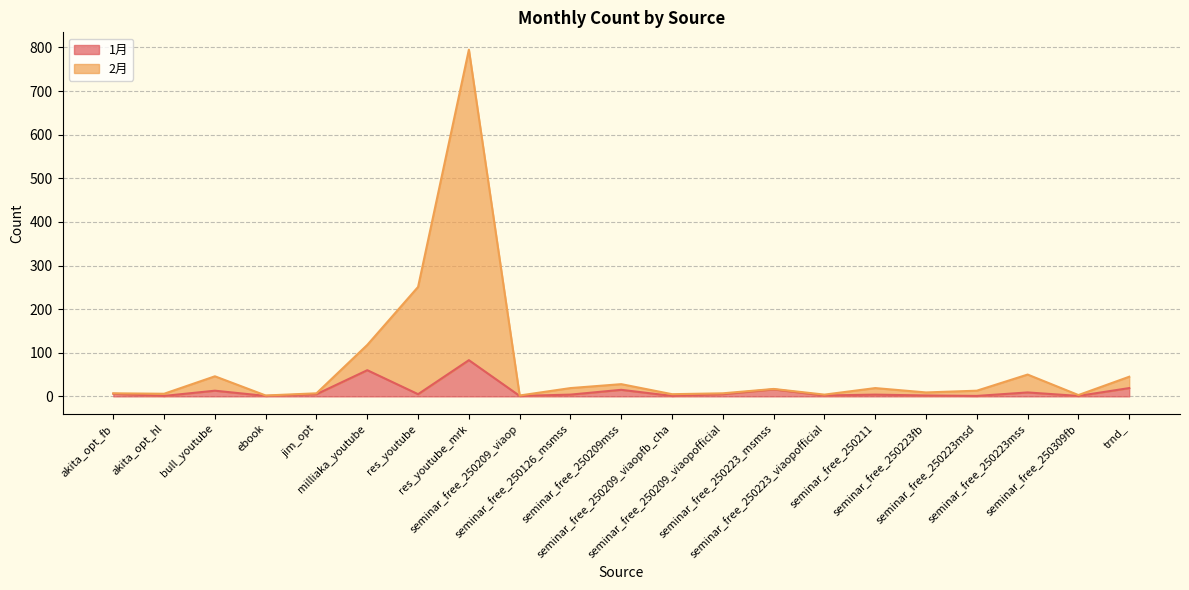

In 1月, how many points are lower than both neighbors (excluding endpoints)?

8